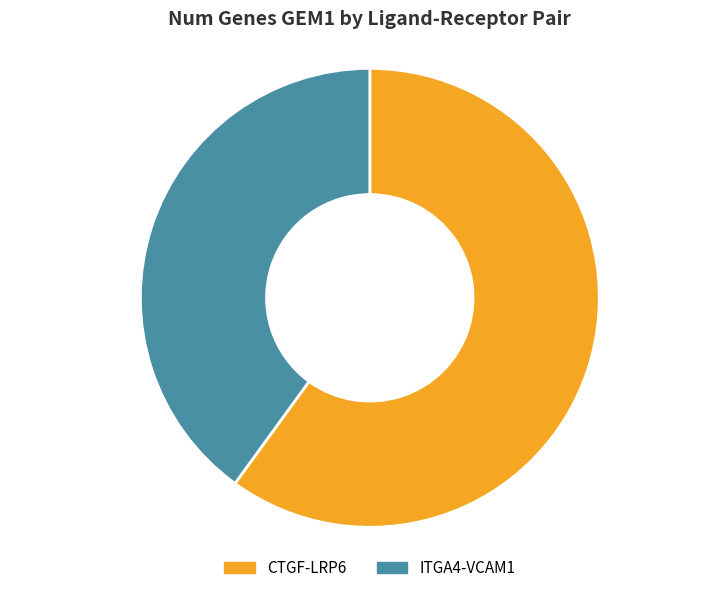

To the nearest percent, what is the difference between the CTGF-LRP6 and ITGA4-VCAM1 slice percentages?

20%